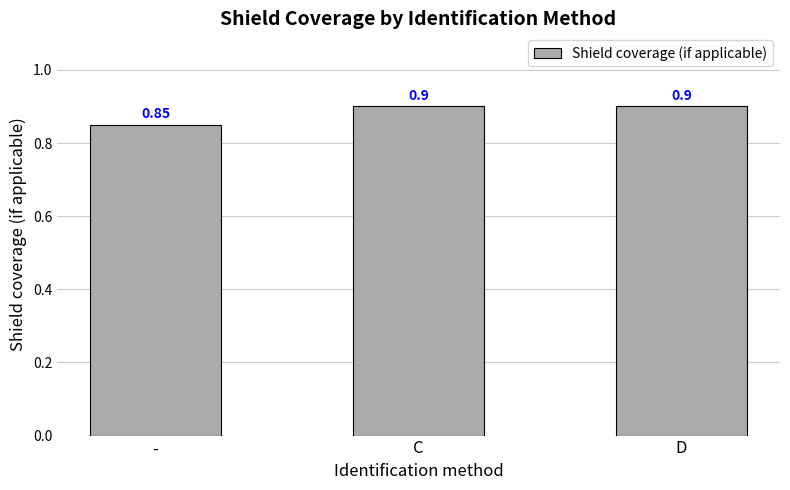

Between - and D, which is larger?

D